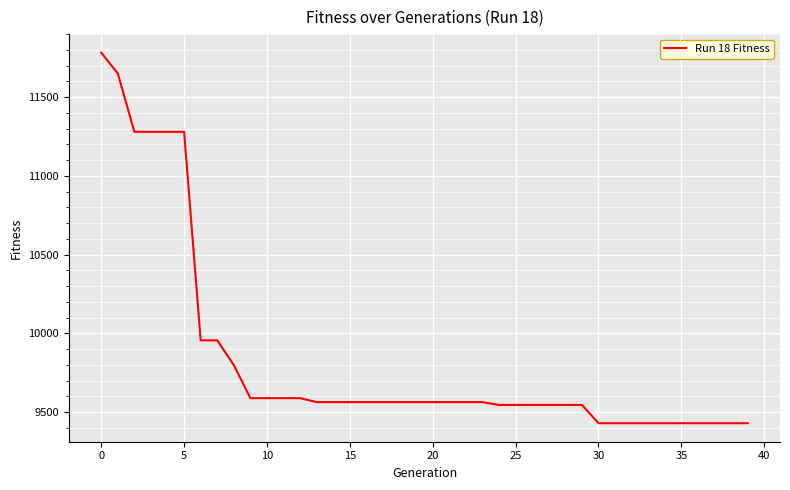

What is the maximum value shown in the chart?

11783